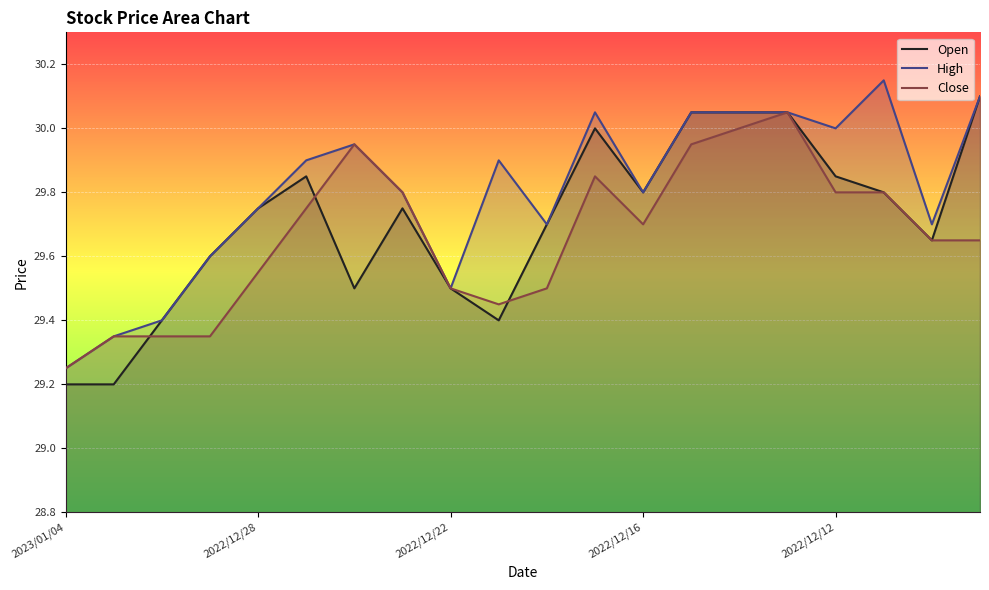

Which series has the largest total across all categories?

High